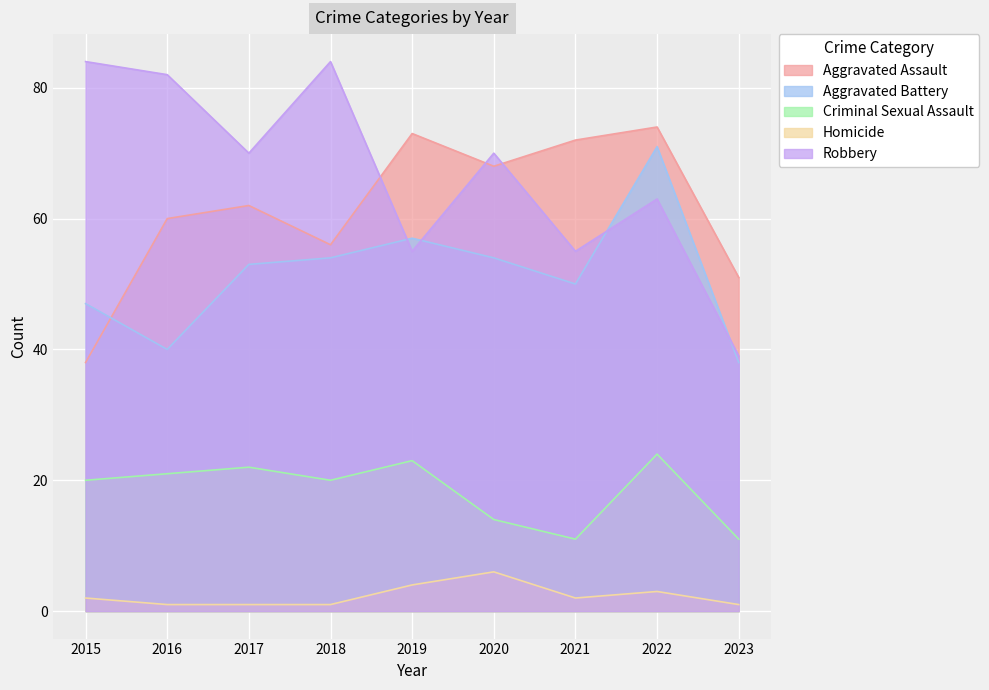

How many lines are shown in the chart?

5